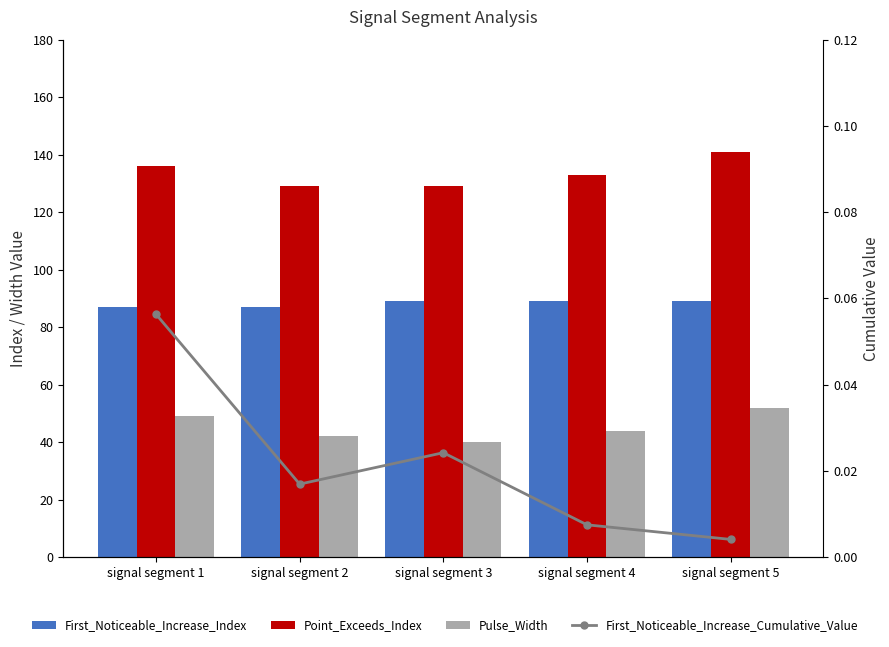

What is the average value of the Point_Exceeds_Index series?

133.6